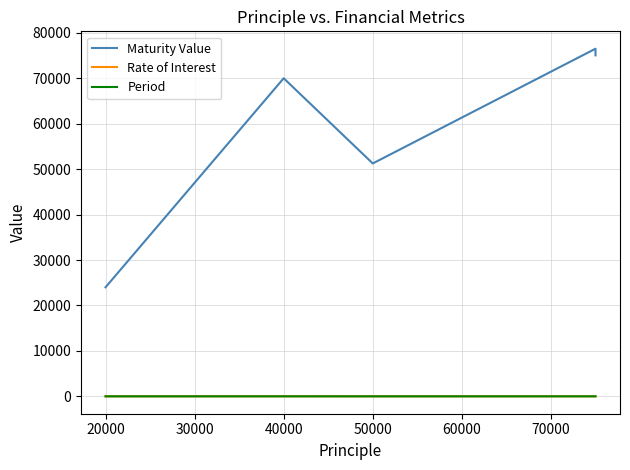

Which series has the largest range (max minus min)?

Maturity Value